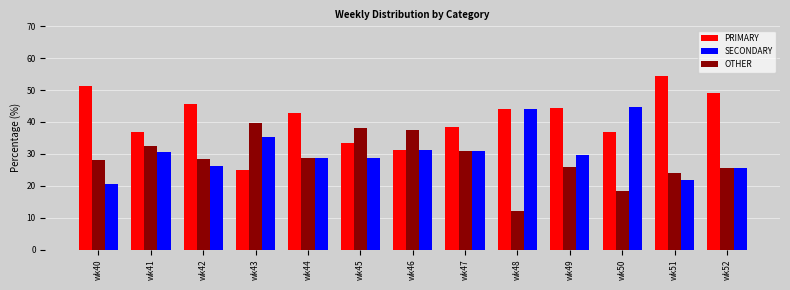

The PRIMARY series shows 25.0 at wk43. True or false?

True